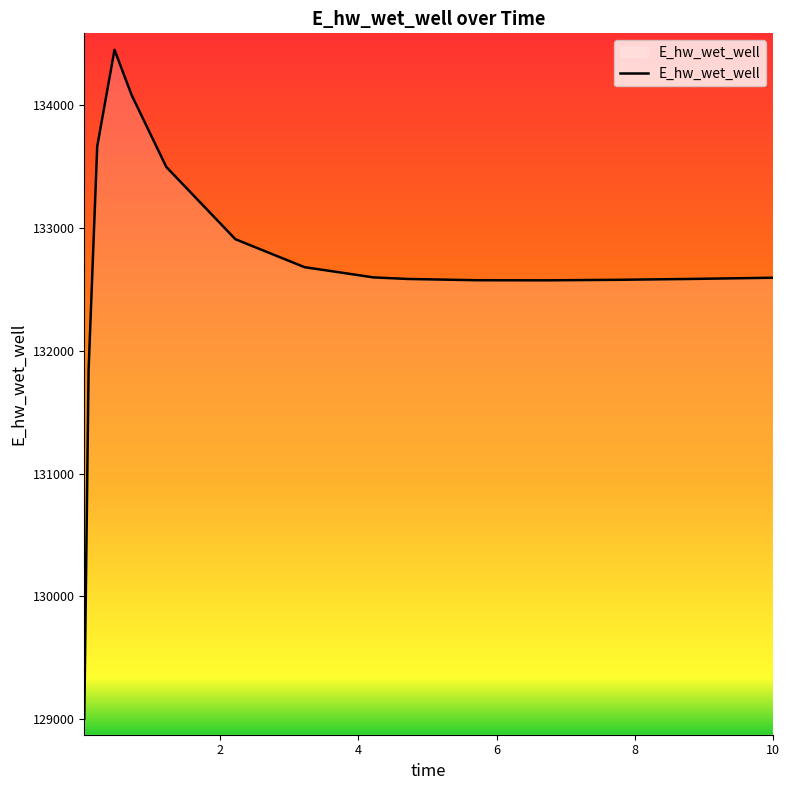

What is the maximum value shown in the chart?

134449.3